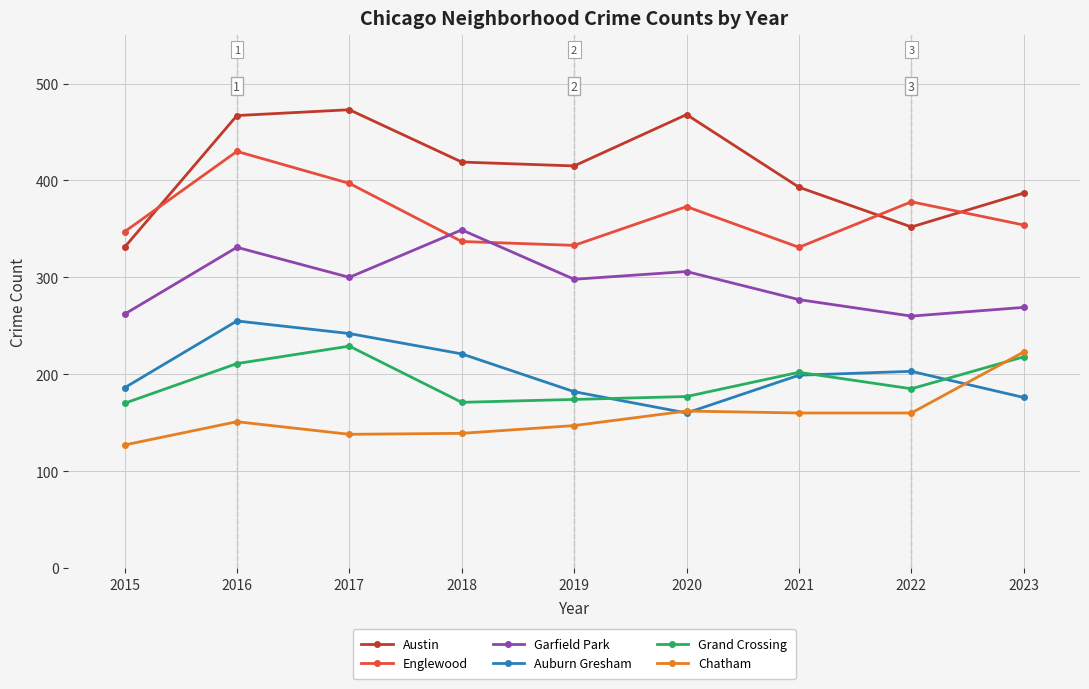

What is the value of the Garfield Park point at the 5th from the left?

298